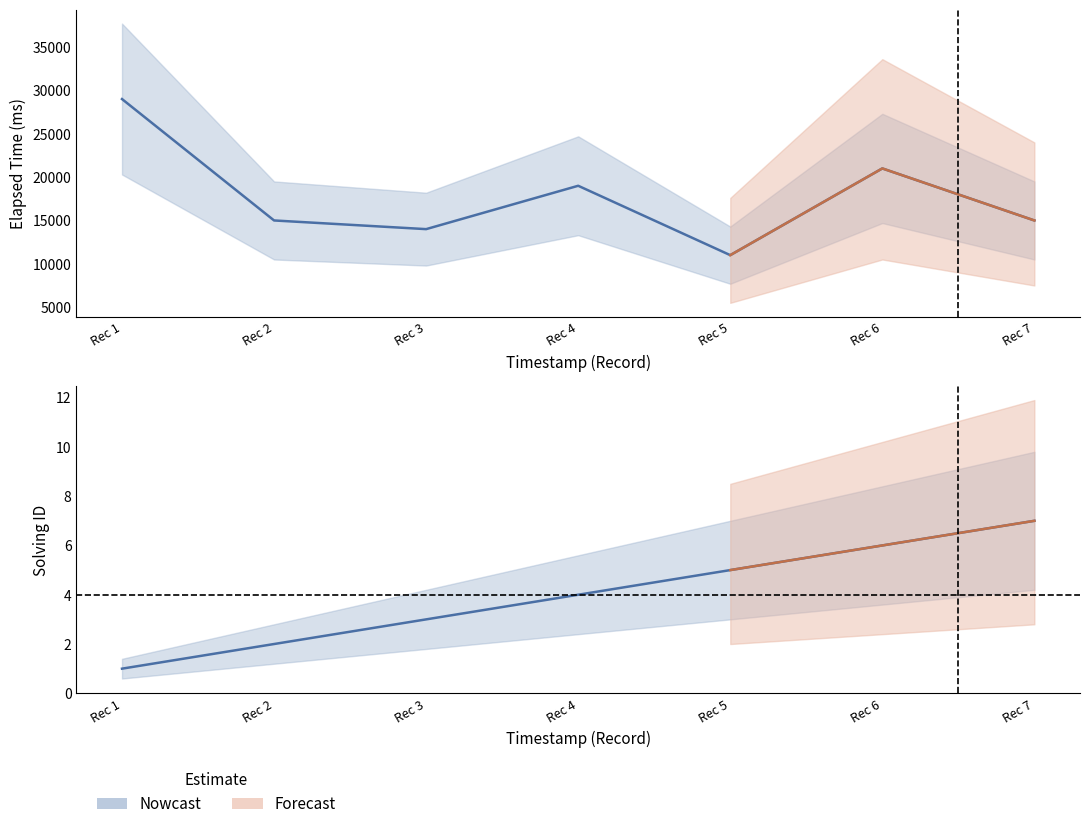

What is the average value of the elapsed_time series?

17714